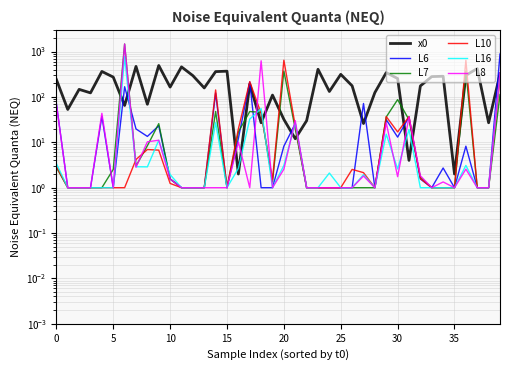

What is the label of the 31st point from the left?

30